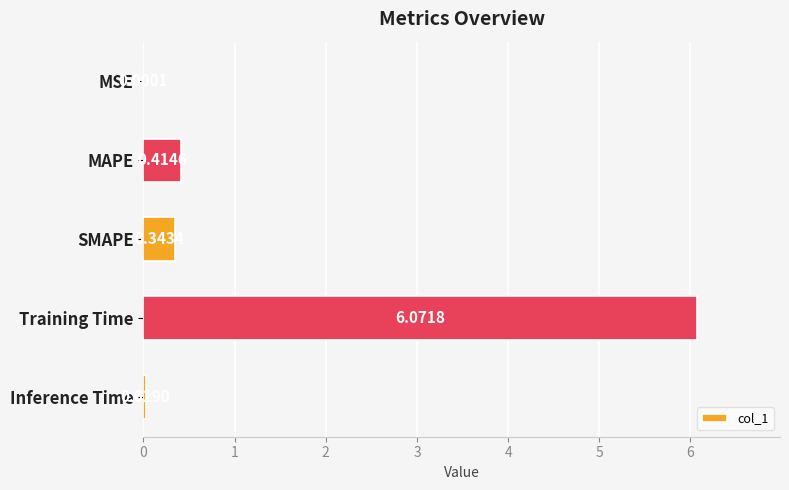

What is the sum of all values?

6.9